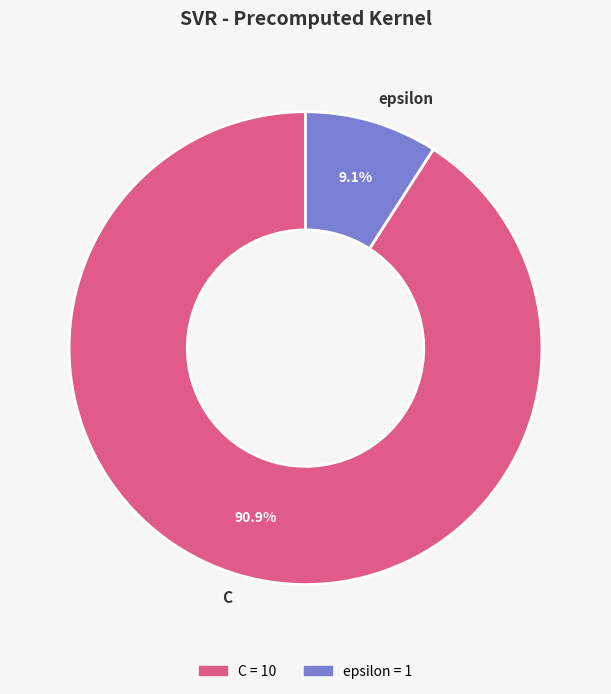

What is the largest slice in the pie chart?

C